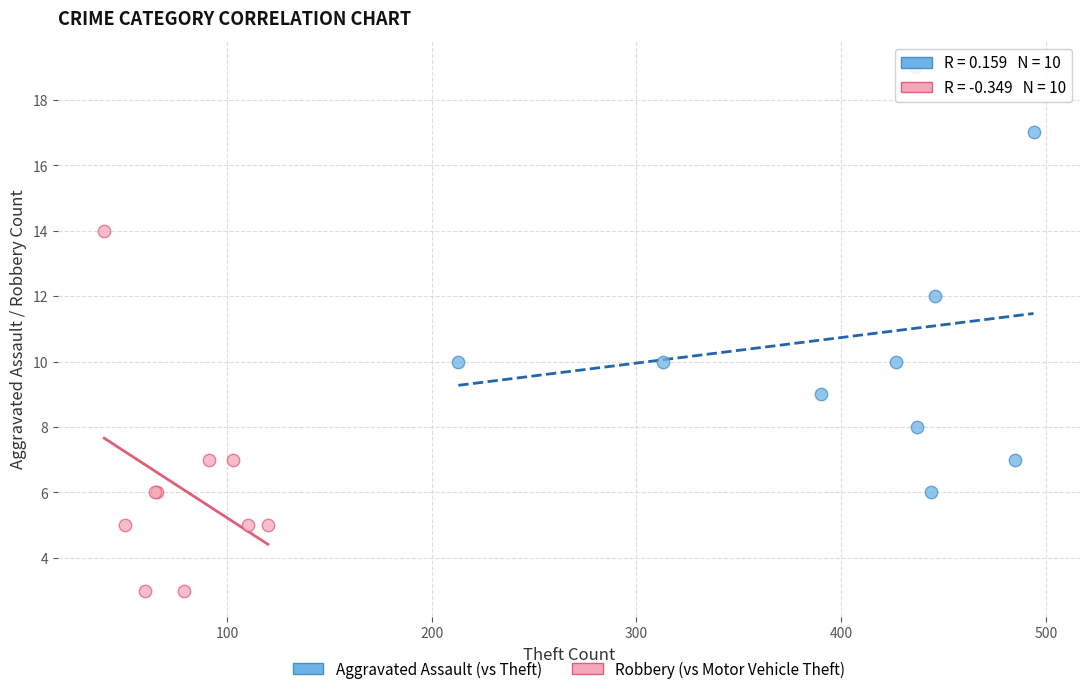

Which series reaches the minimum Y coordinate?

Robbery (vs Motor Vehicle Theft)